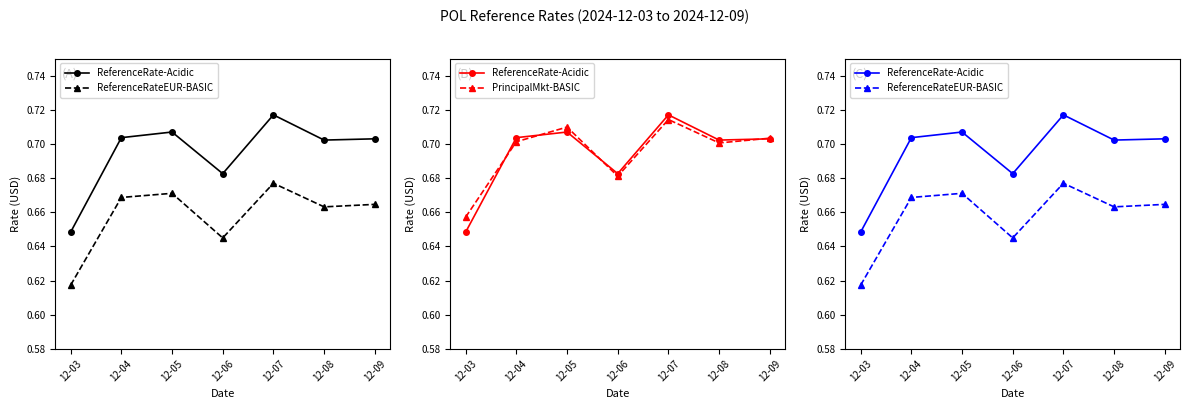

How many interior local valleys does the ReferenceRateEUR-BASIC series have?

2